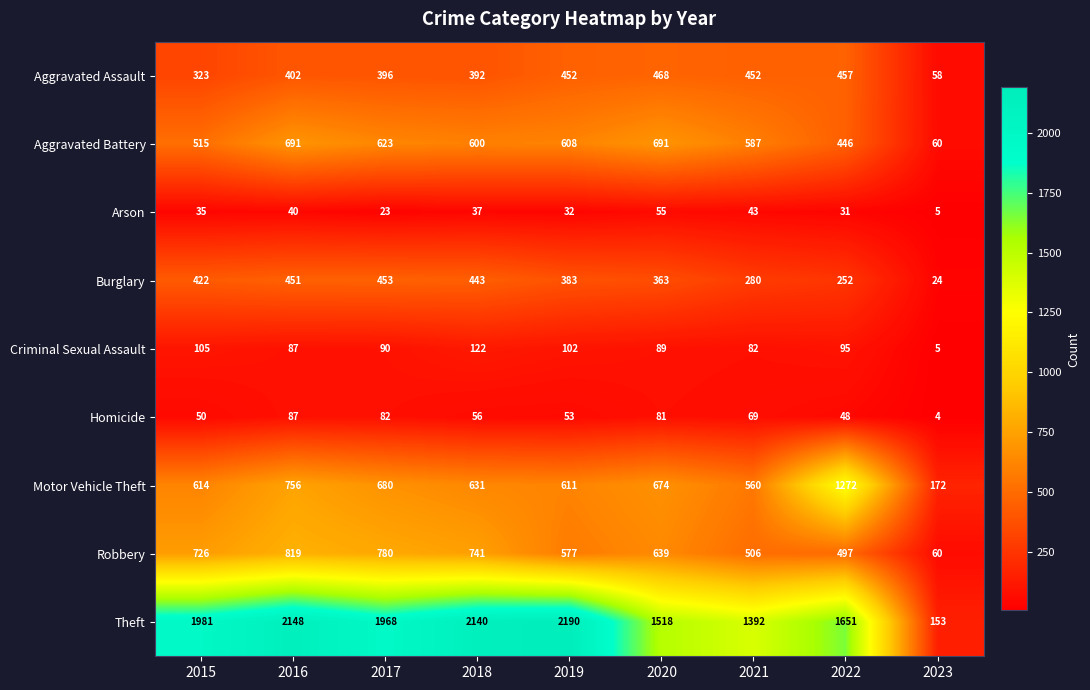

What is the spread (max minus min) of values at 2016?

2108